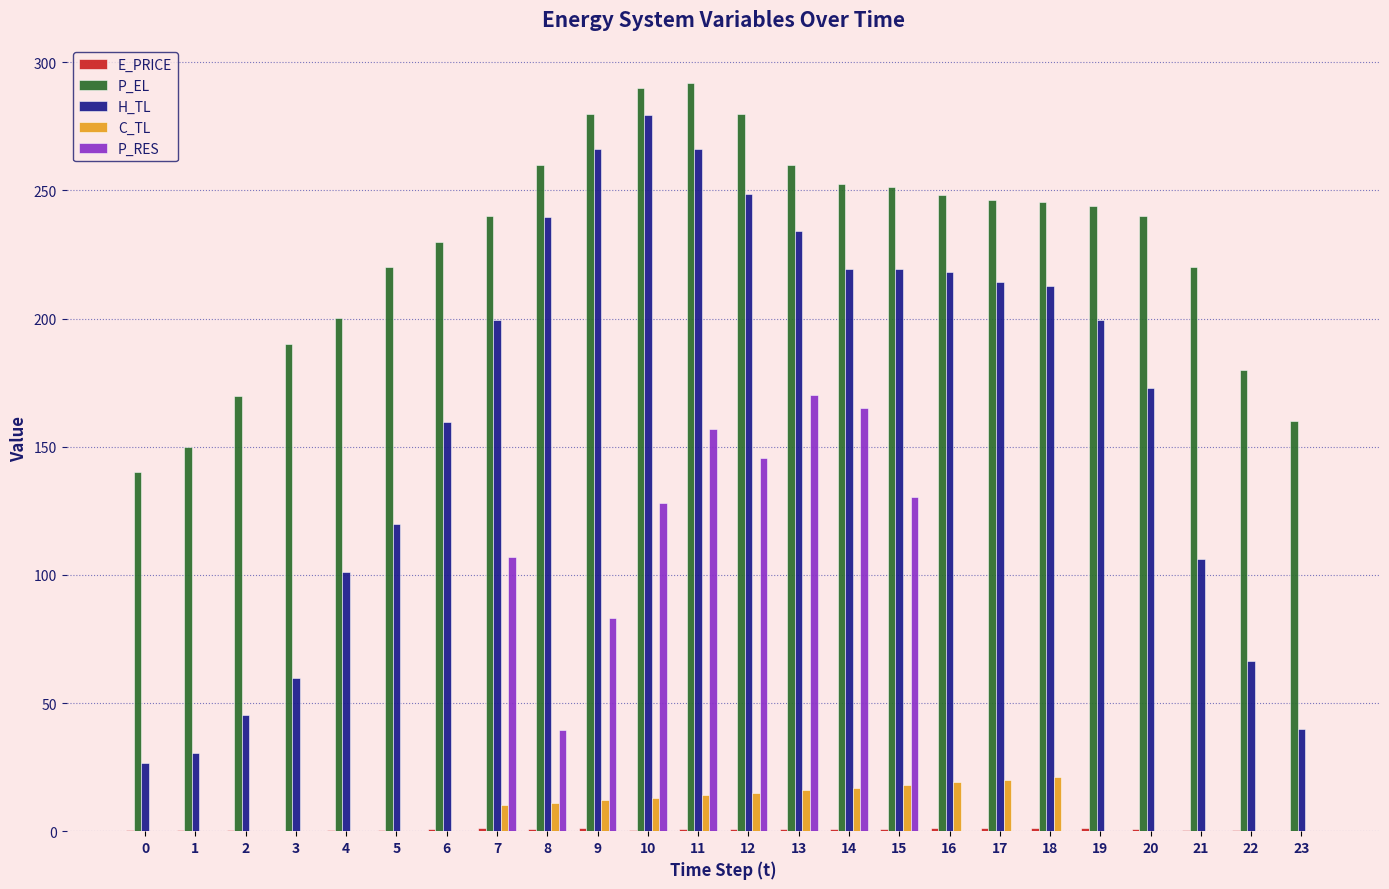

How many distinct data groups are displayed?

5